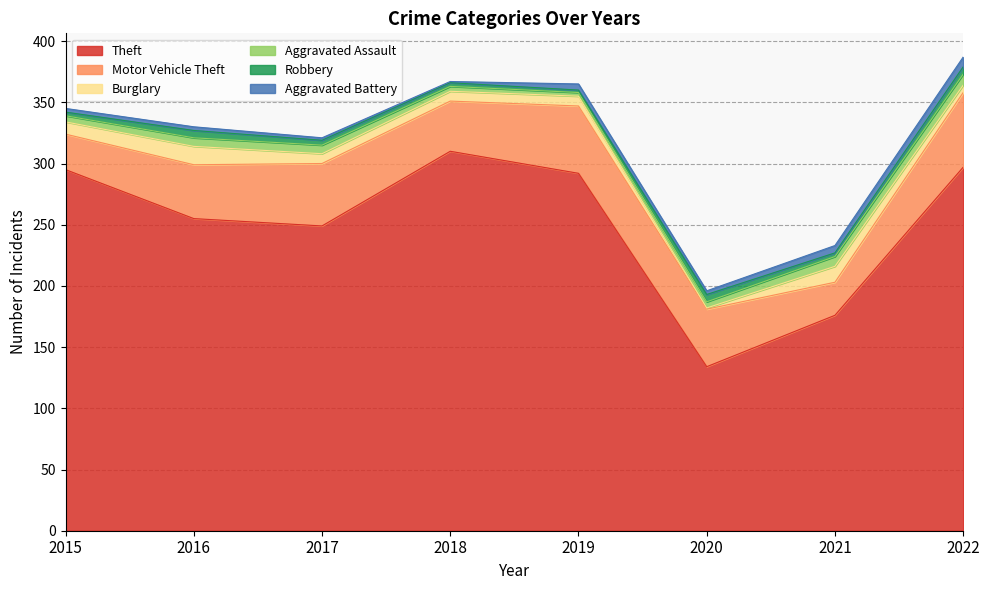

Which category has the highest value across all series?

2018